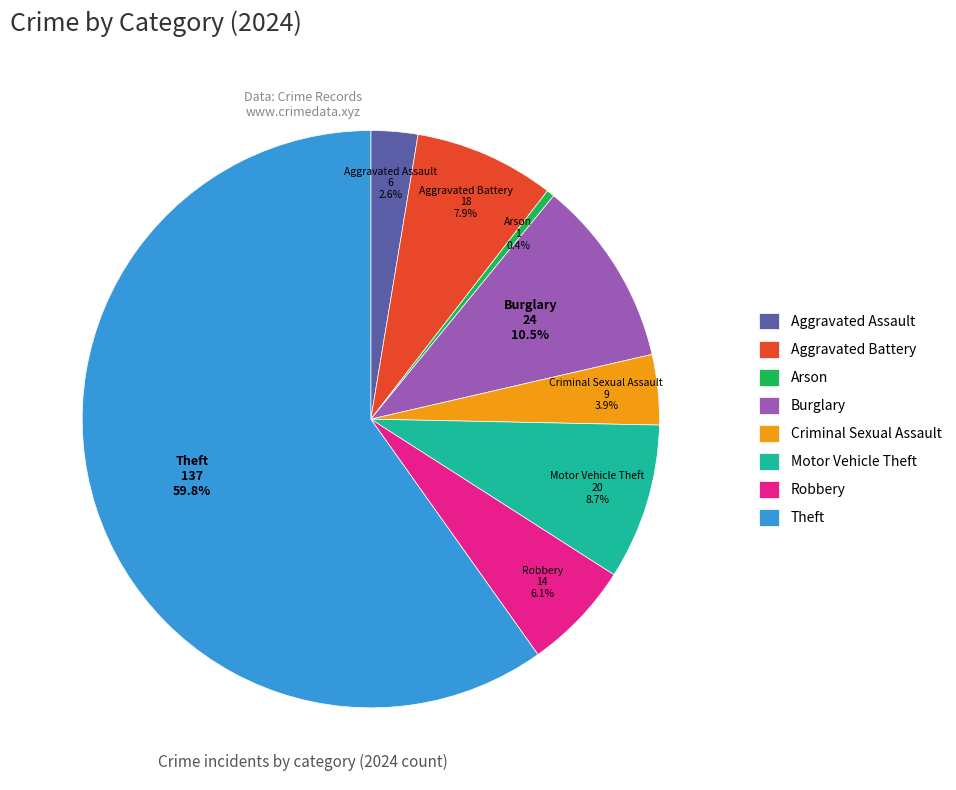

Do Criminal Sexual Assault and Aggravated Assault together represent more than half of the pie?

No